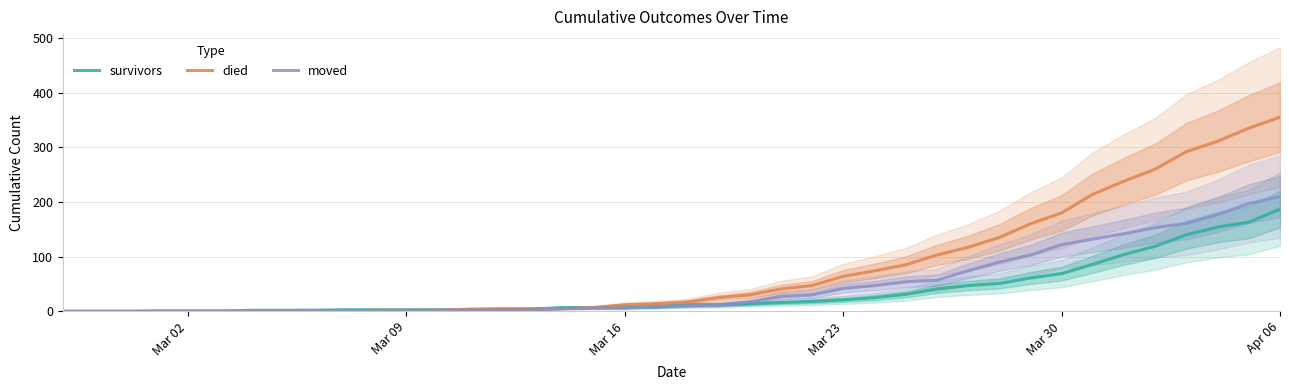

What is the maximum value for died?

355